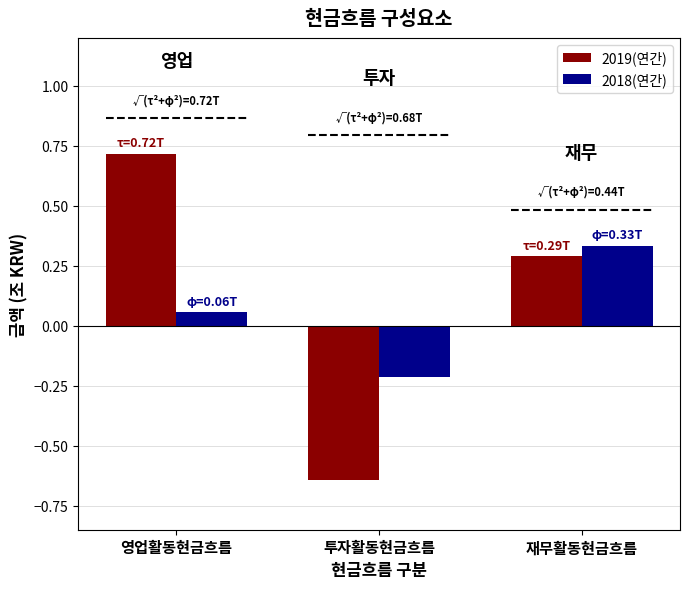

At which label does 2018(연간) first exceed 0?

영업활동현금흐름